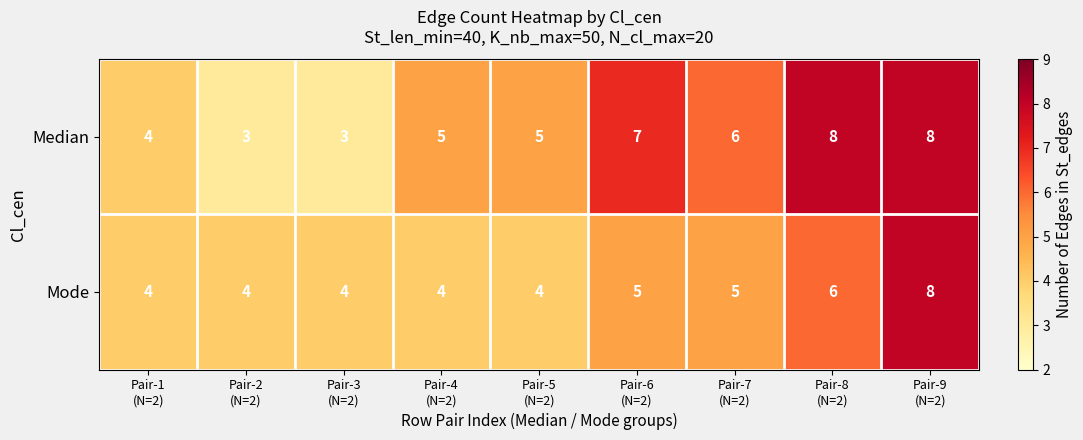

What is the difference between the maximum and second lowest values in the Mode series?

4